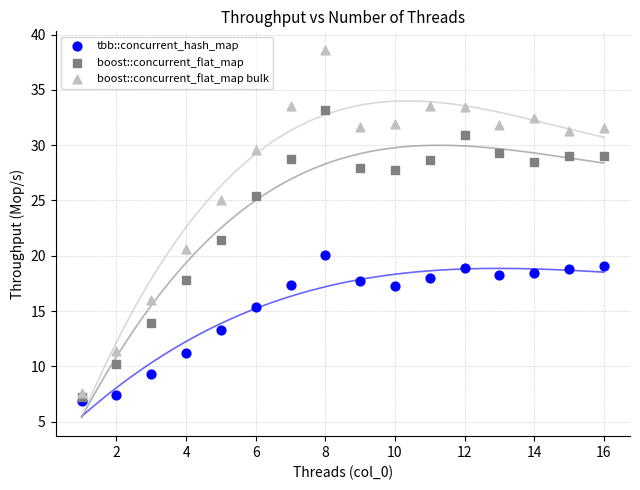

Across all series, what Y value is closest to 22?

21.5